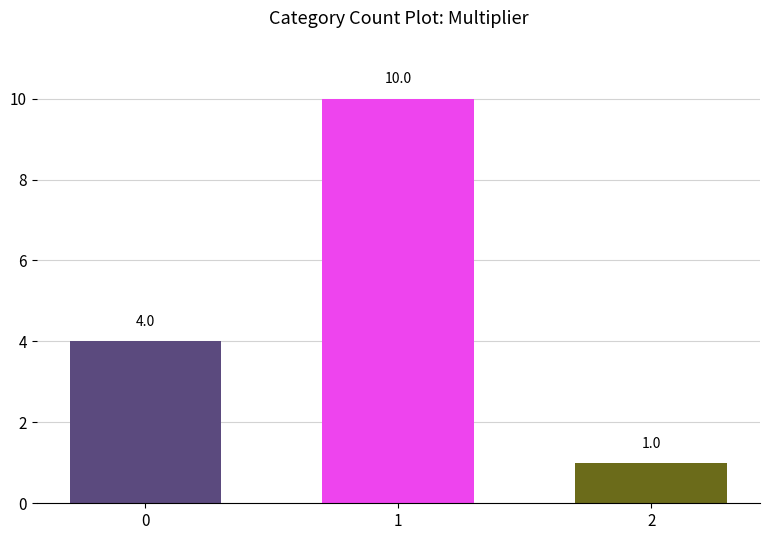

What is the ratio of the value at 2 to the value at 1?

0.1